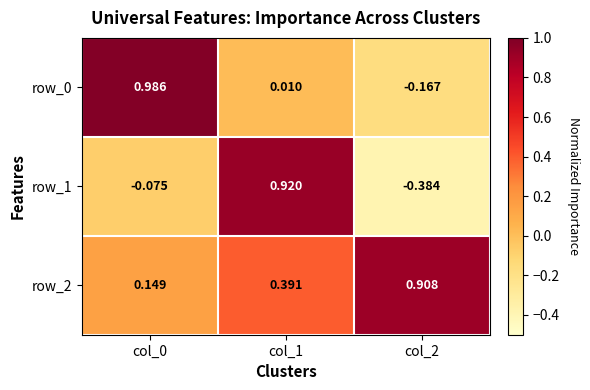

List the series in order of their overall mean, highest first.

row_2, row_0, row_1